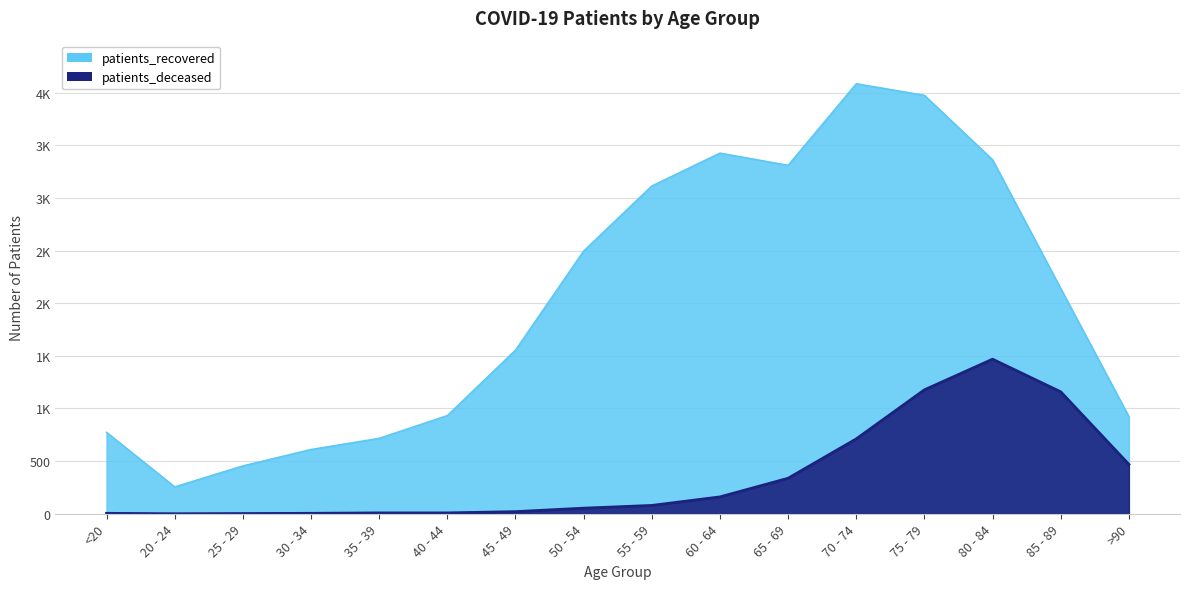

The patients_recovered series shows 1194 at 35 - 39. True or false?

False